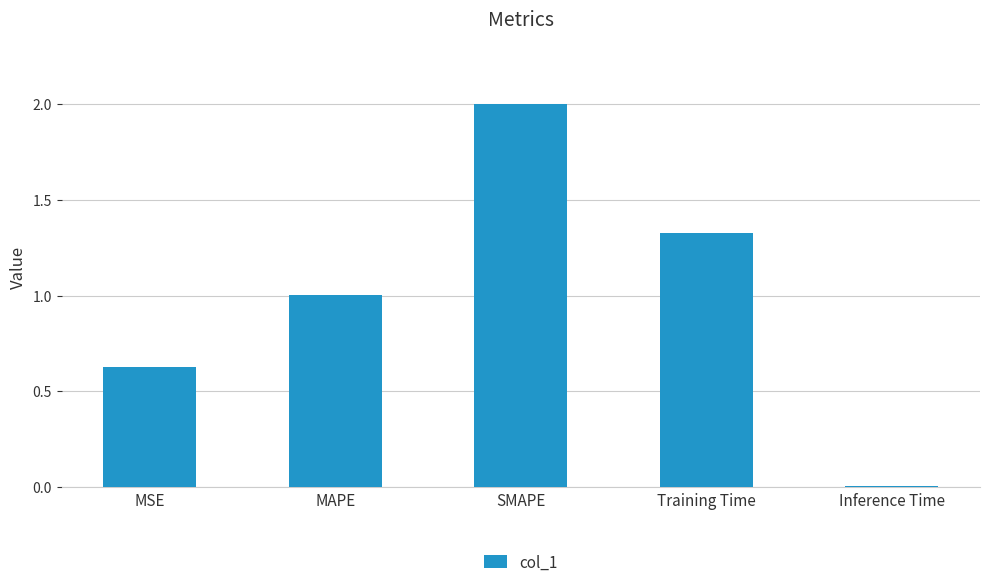

What is the difference between the maximum and minimum values?

2.0